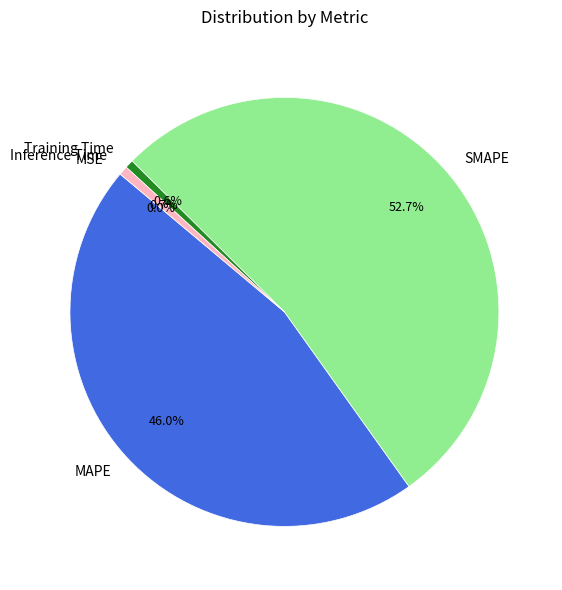

Does SMAPE account for over 50% of the chart?

Yes